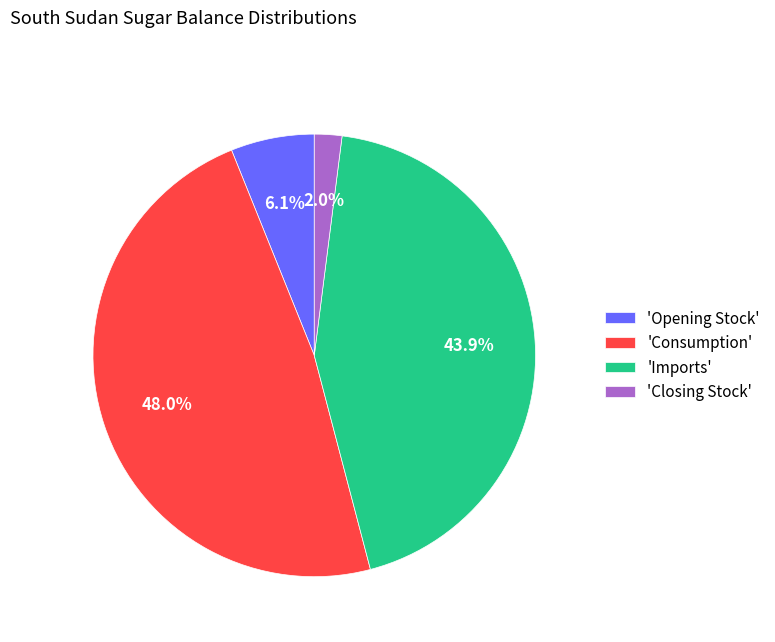

Does any single category account for the majority?

No